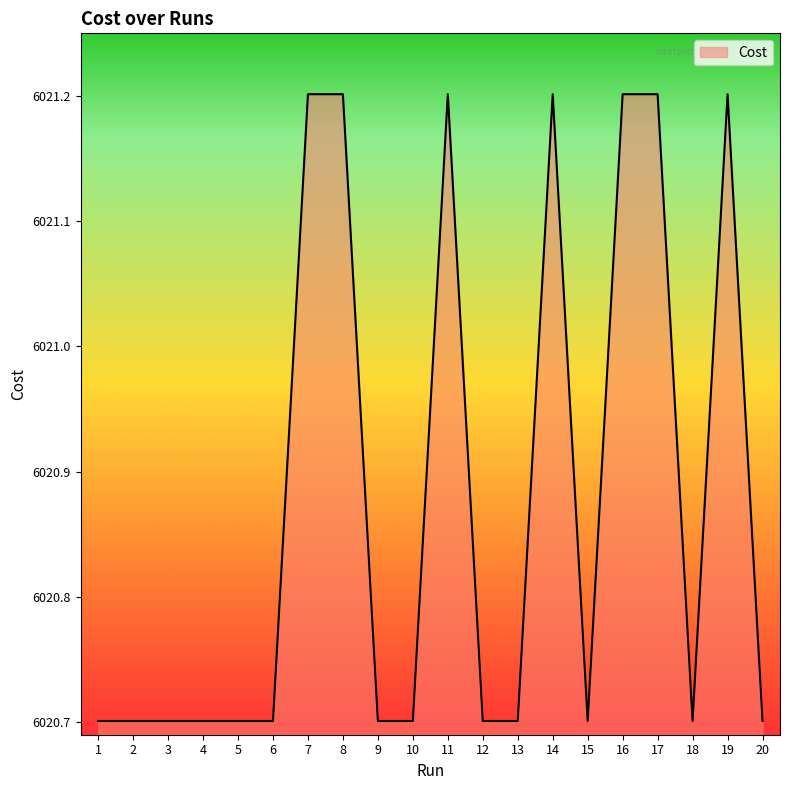

How many values are between 6020 and 6021?

13